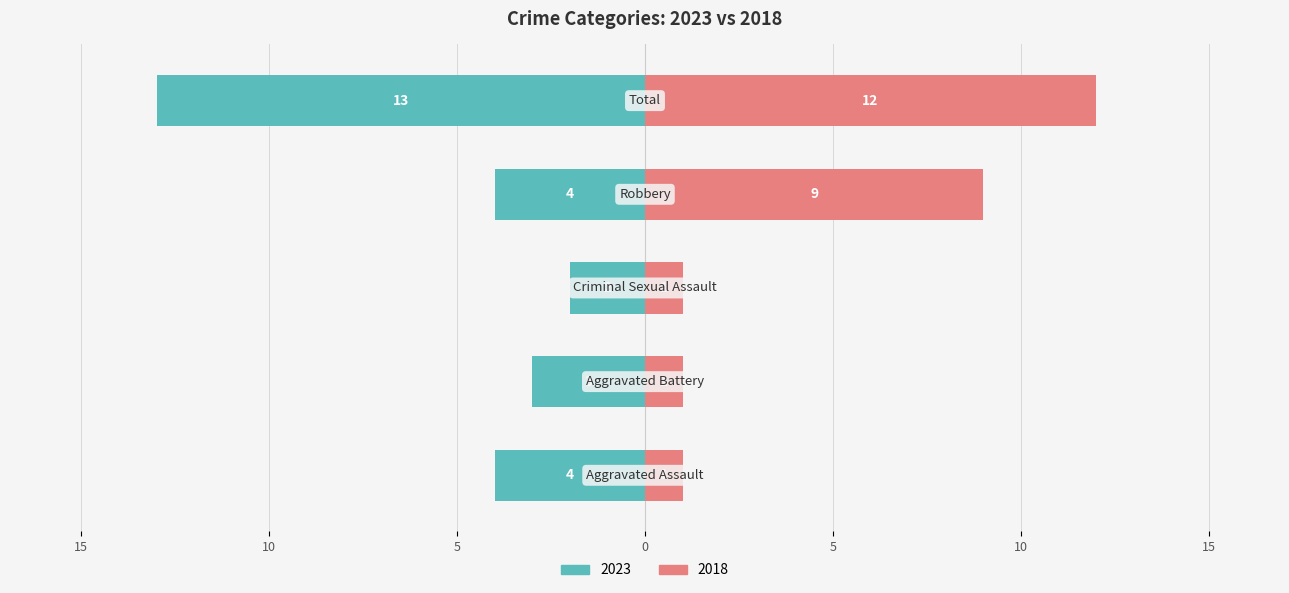

How many data points in 2023 are less than 4?

2